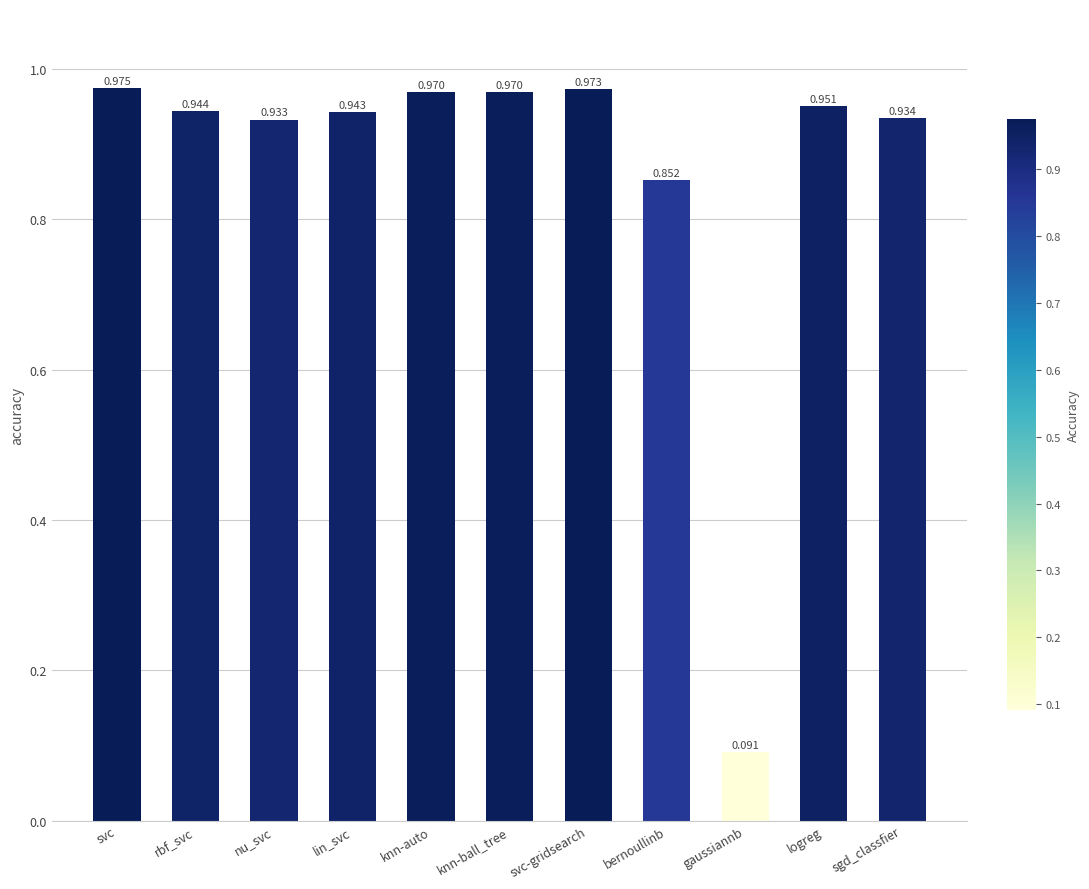

Which category has the lowest value across all series?

gaussiannb